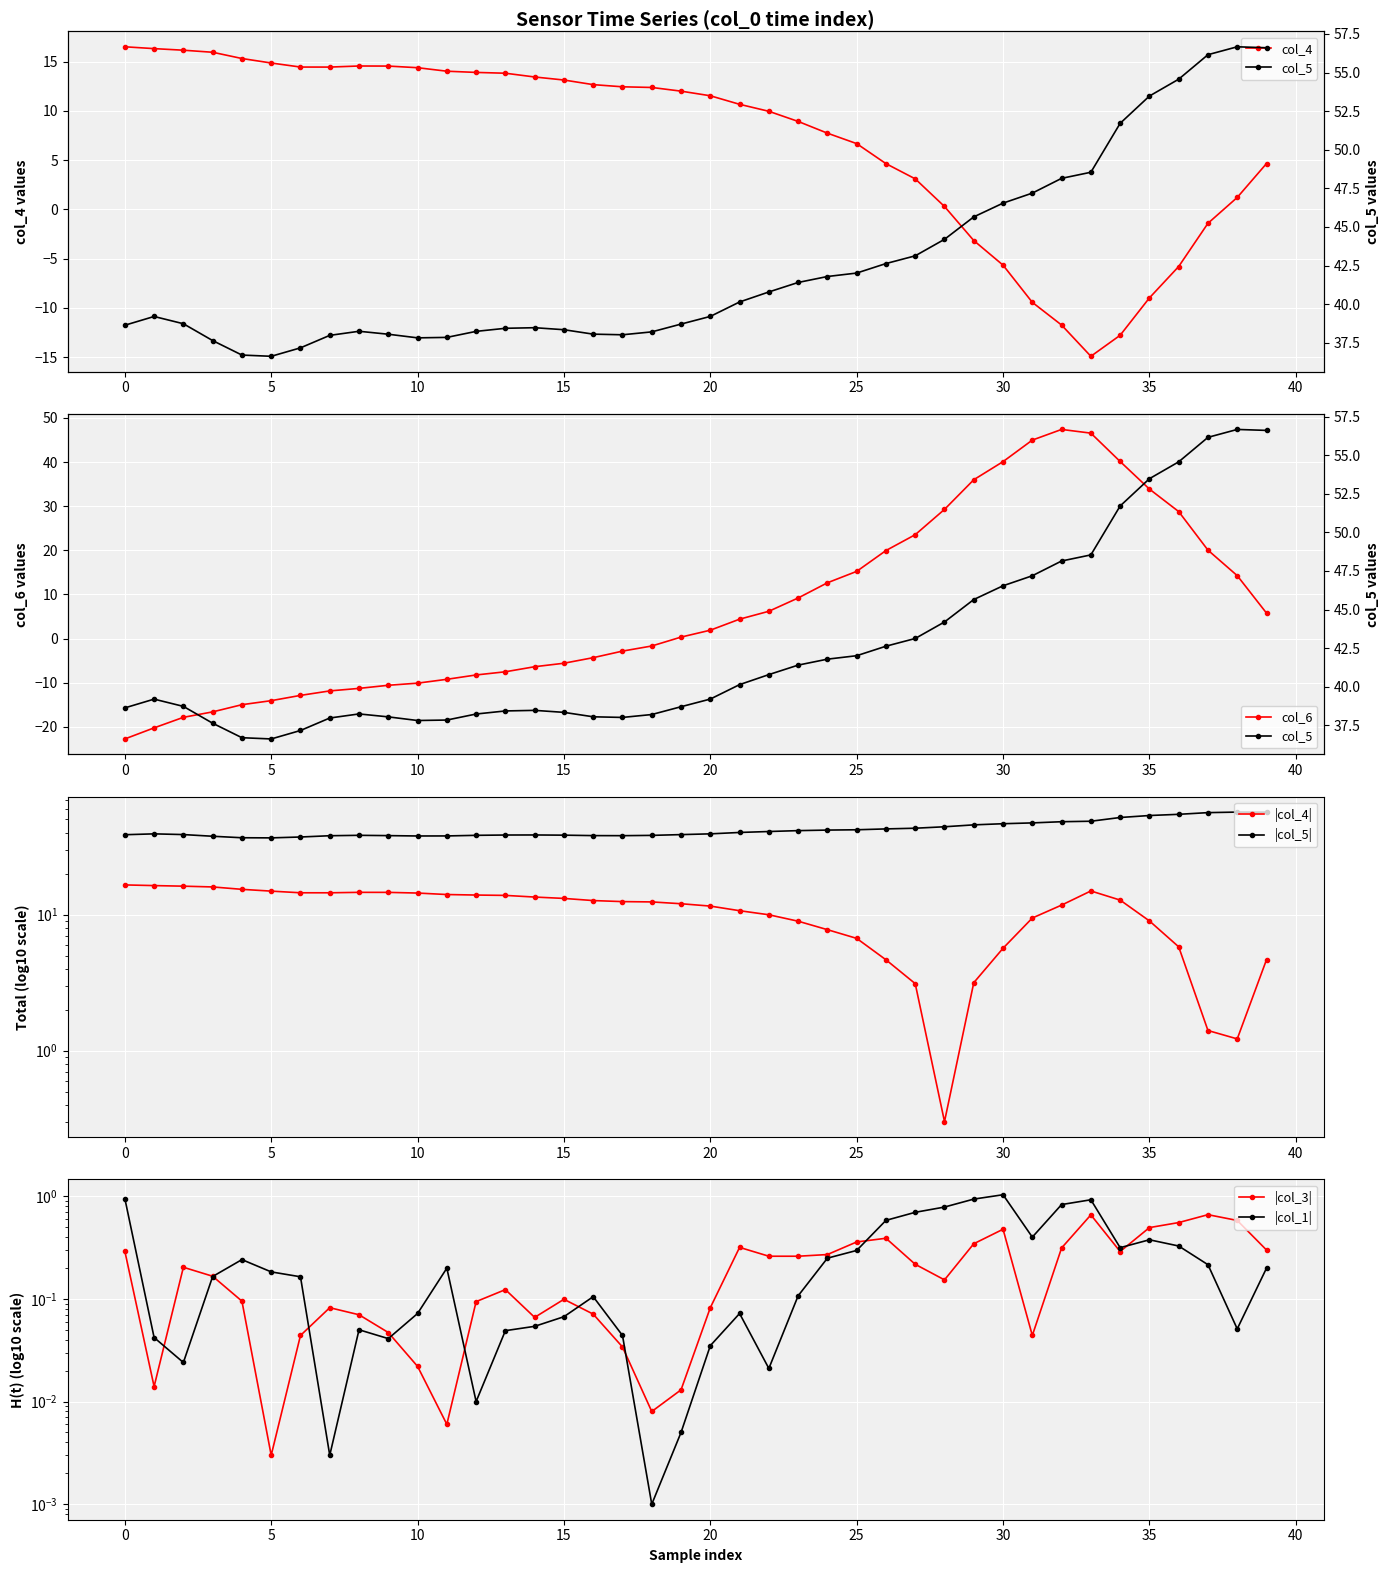

Which series ends up on top after the final intersection of col_4 and col_6?

col_6